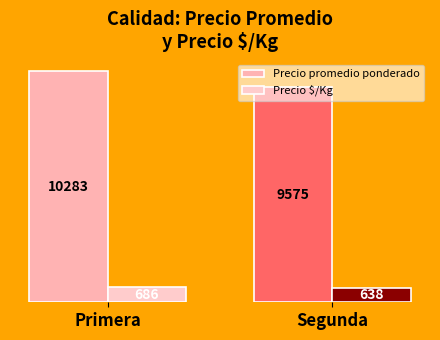

What is the spread (max minus min) of values at Segunda?

8936.2